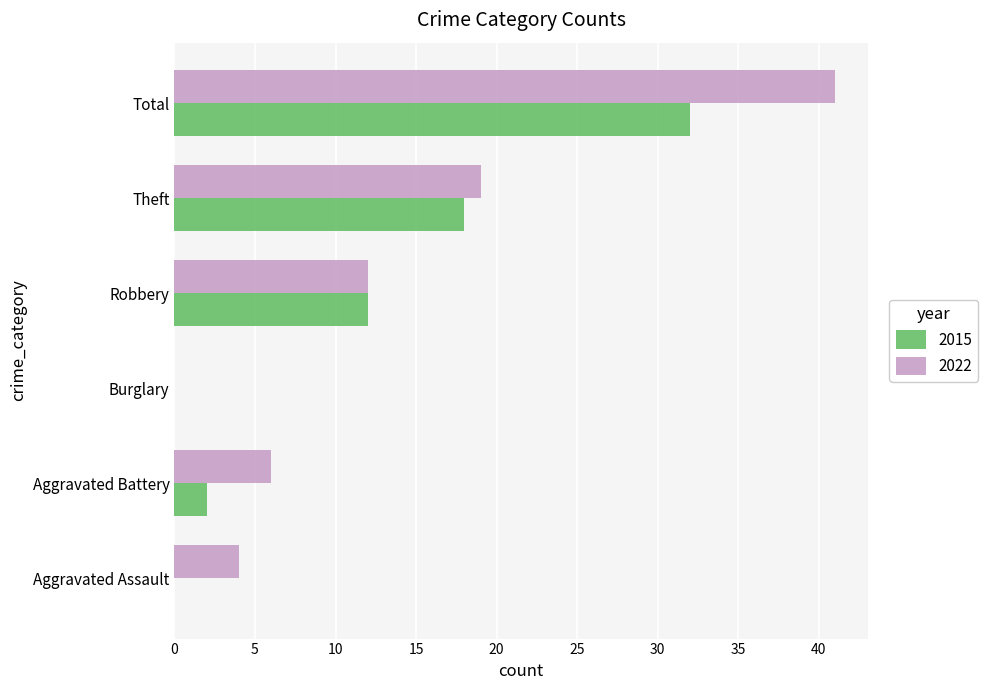

What are all the series names shown in the legend?

2015, 2022